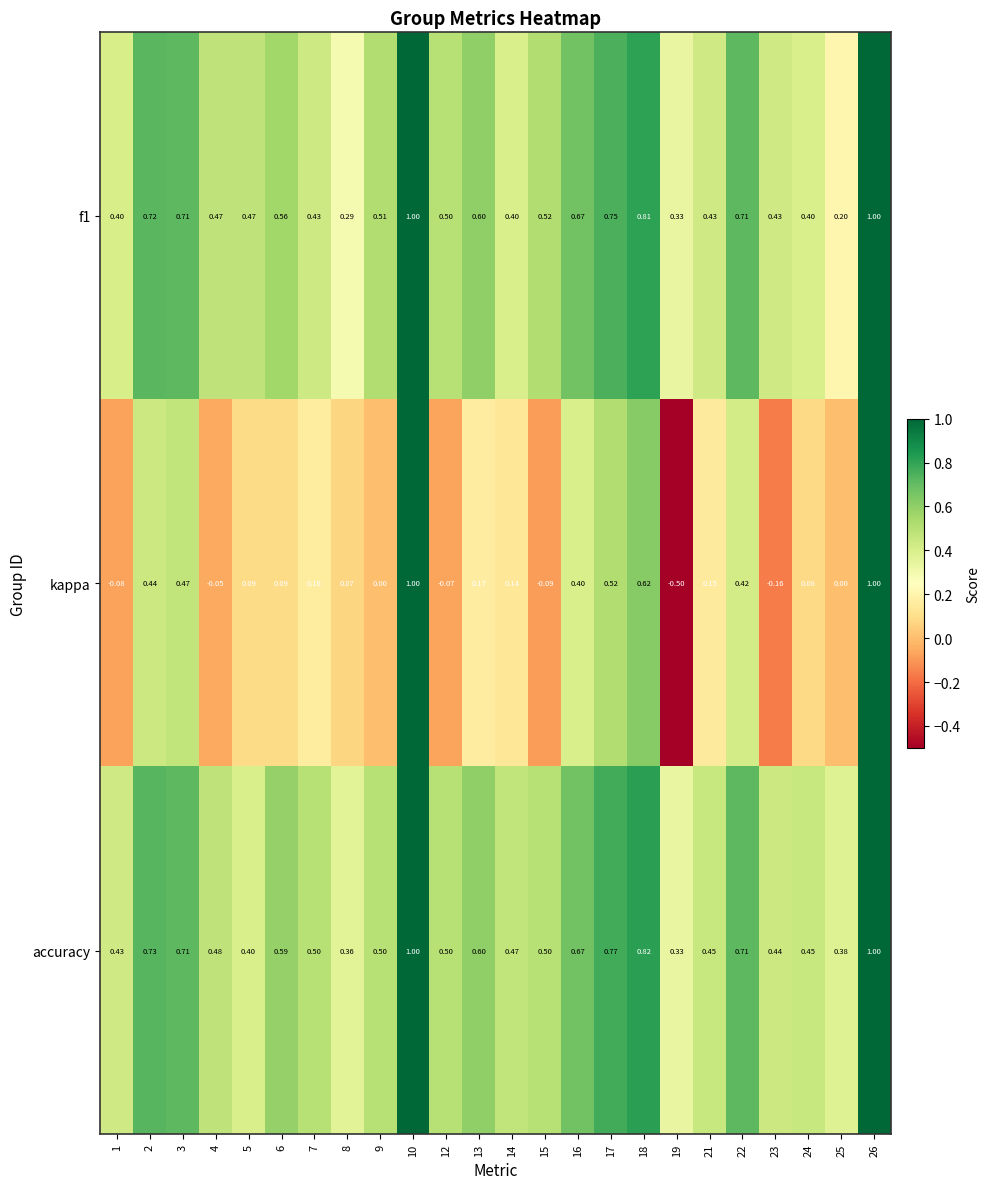

Is the value of kappa at 26 greater than the value of accuracy at 18?

Yes